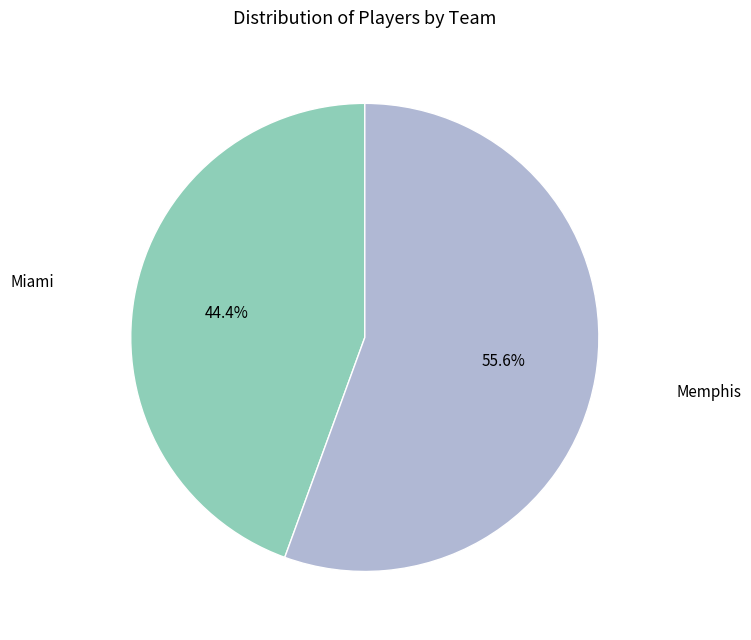

Does any single category account for the majority?

Yes